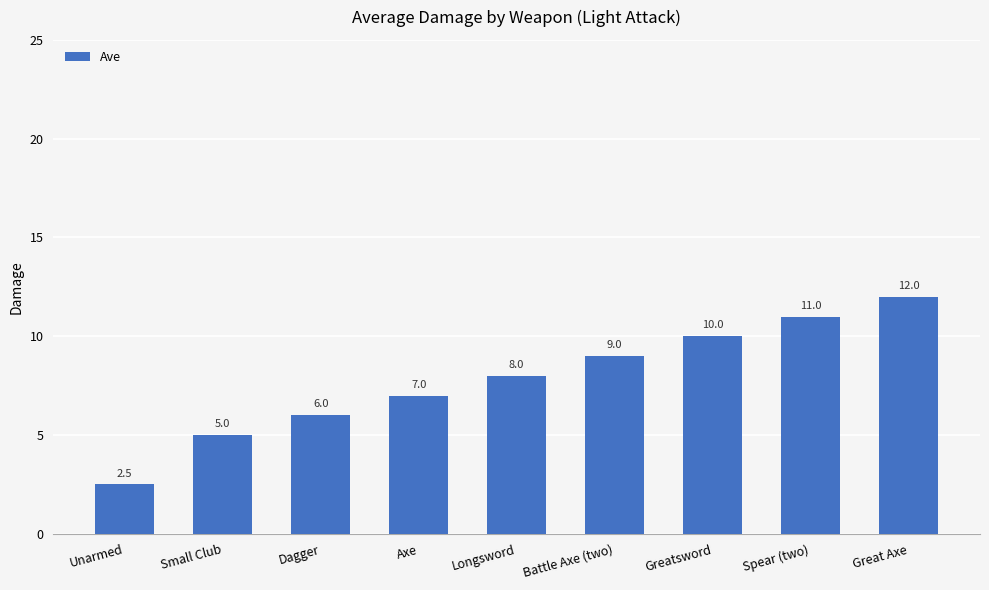

Reading left to right, list all the values displayed in this chart.

Unarmed=2.5	Small Club=5.0	Dagger=6.0	Axe=7.0	Longsword=8.0	Battle Axe (two)=9.0	Greatsword=10.0	Spear (two)=11.0	Great Axe=12.0